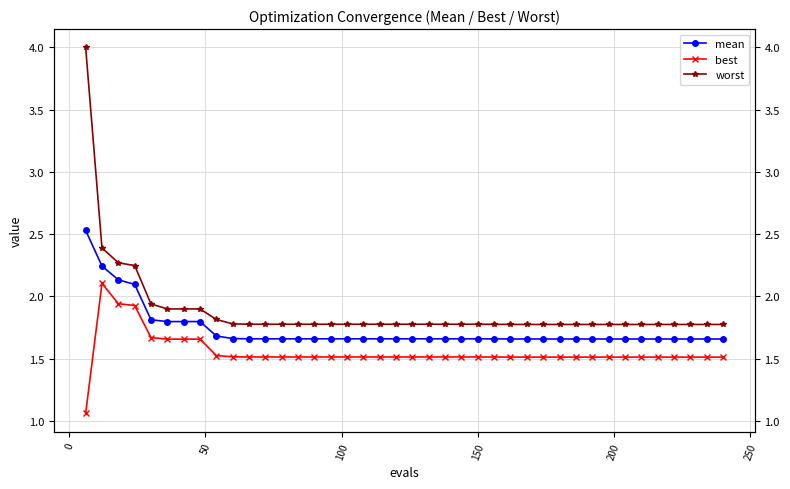

Which series has the widest spread of values?

worst